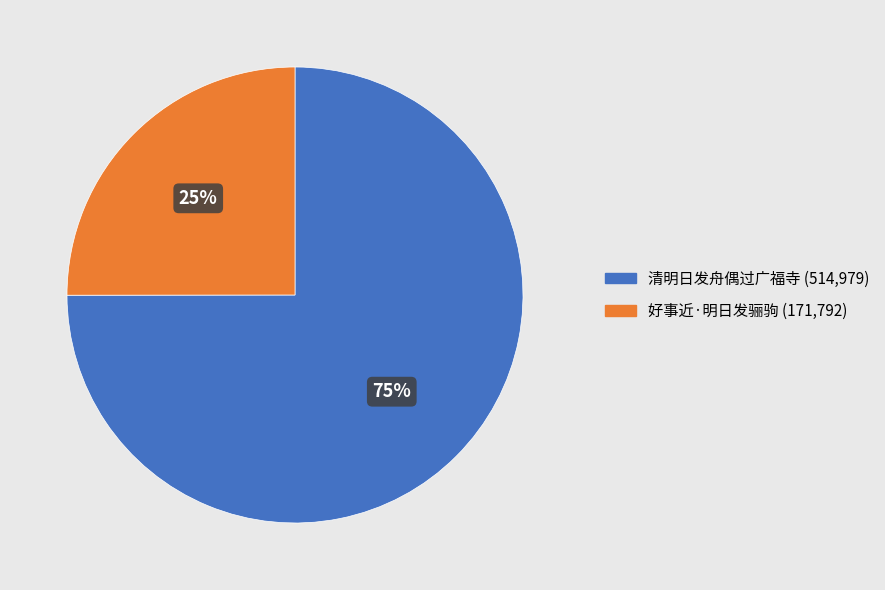

True or false: 清明日发舟偶过广福寺 accounts for 85% of the total.

False